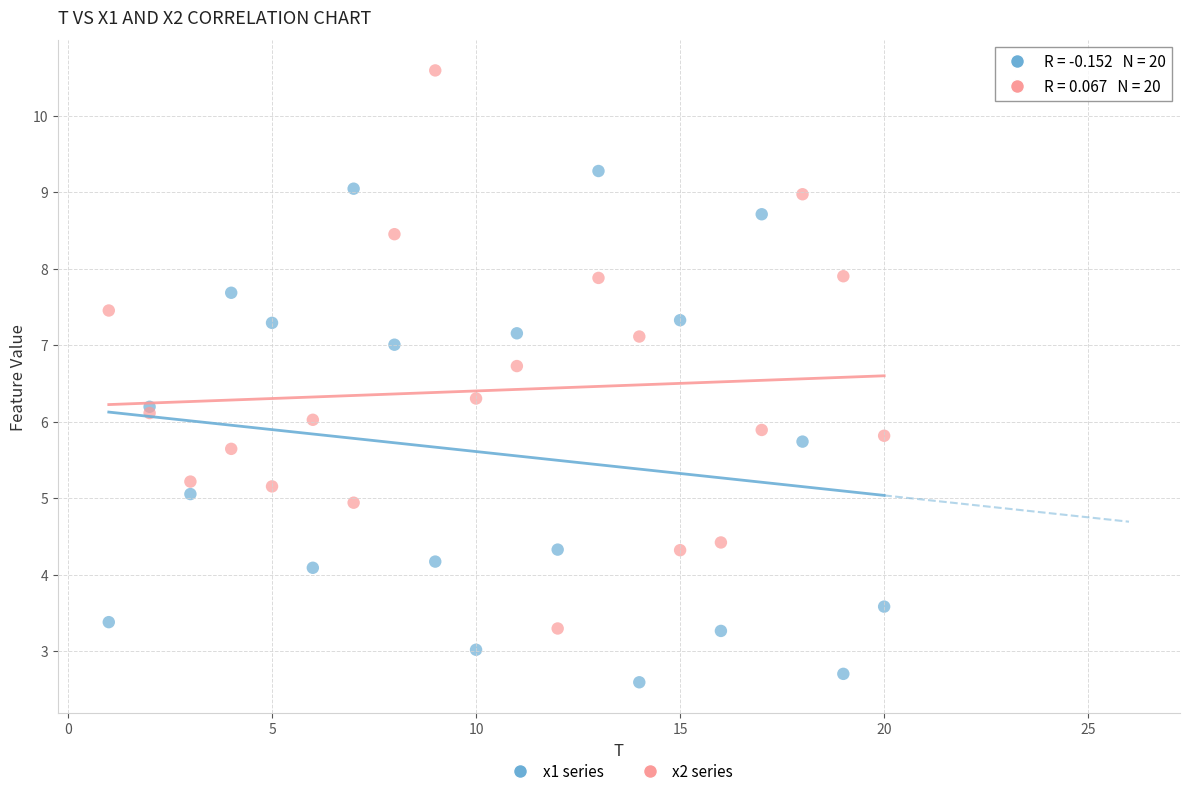

Which series reaches the minimum Y coordinate?

x1 series